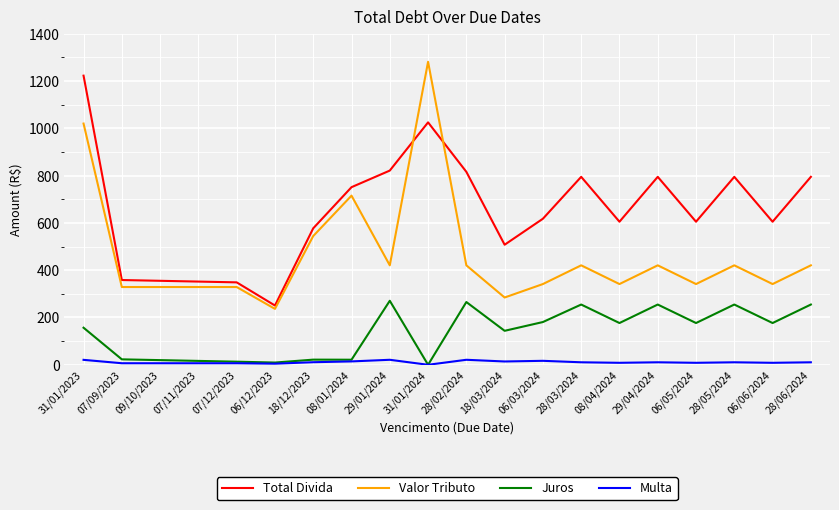

Is the value of Total Divida at 07/11/2023 greater than the value of Multa at 07/09/2023?

Yes